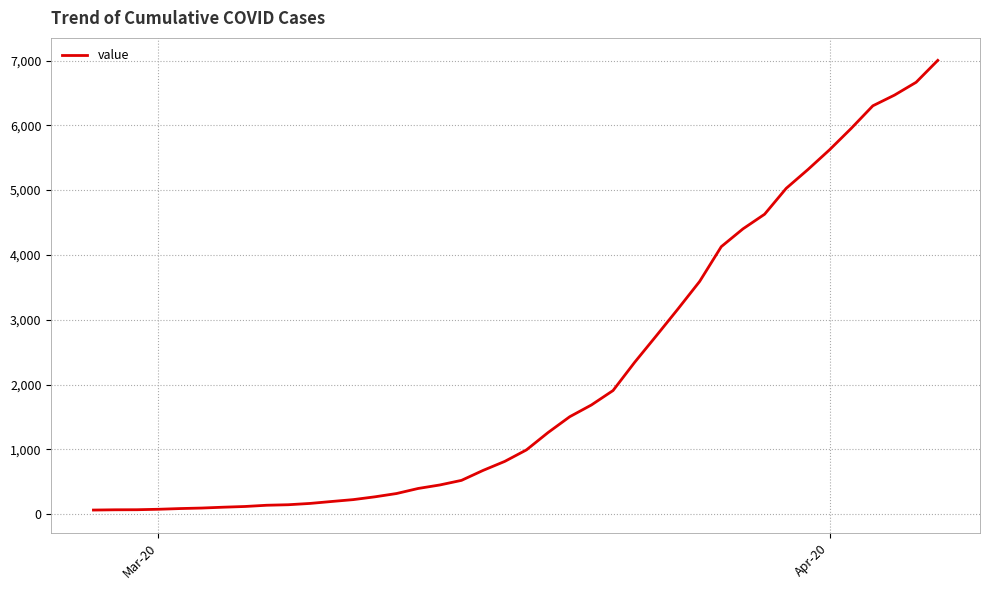

What is the greatest value displayed?

7002